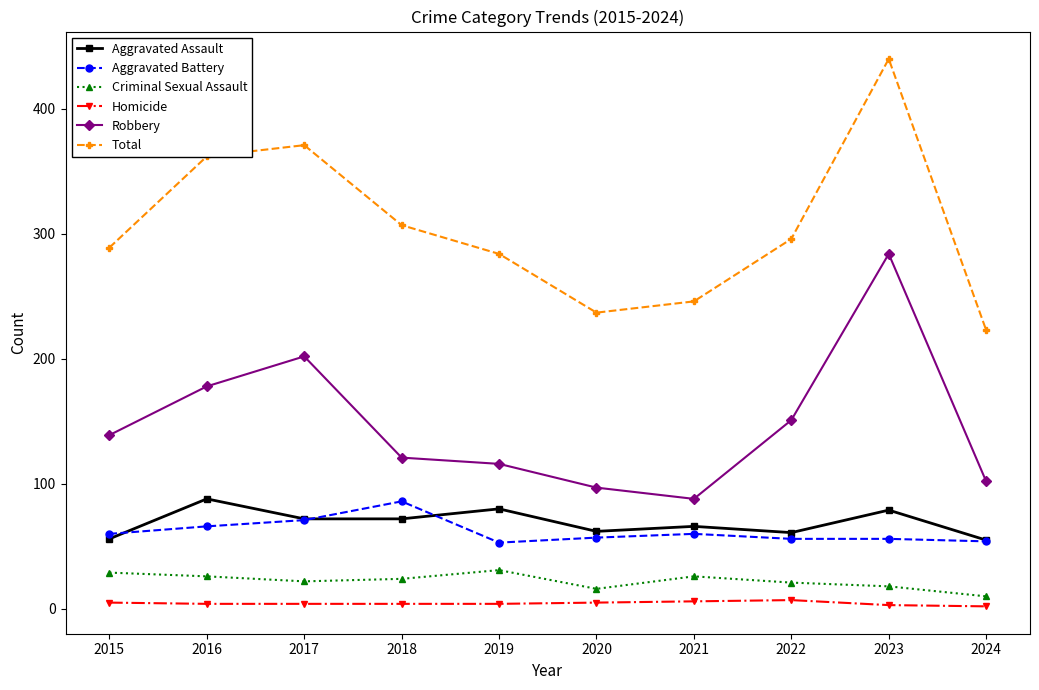

The value of Total at 2018 is 307. True or false?

True